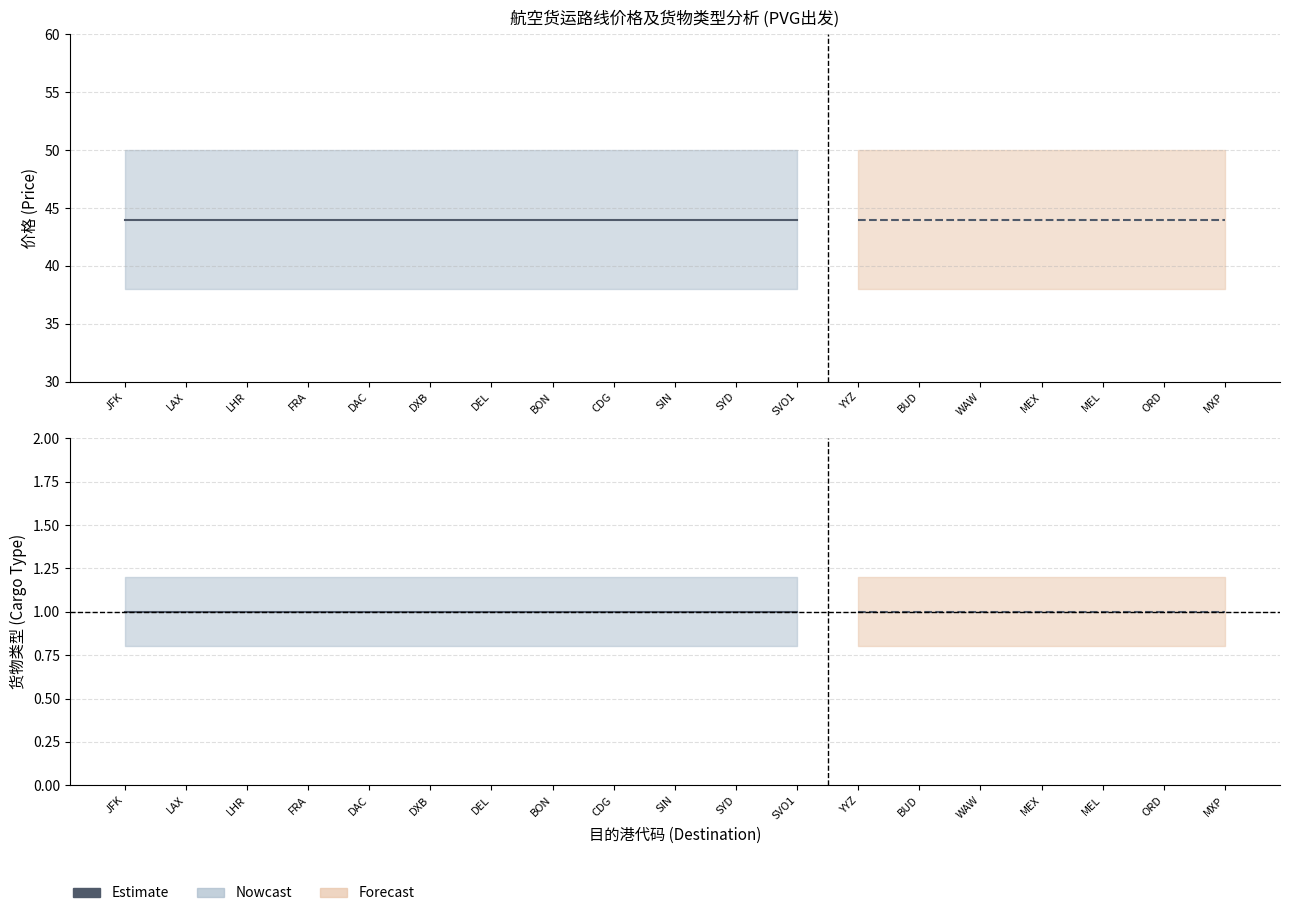

What is the highest value of the 价格 series?

44